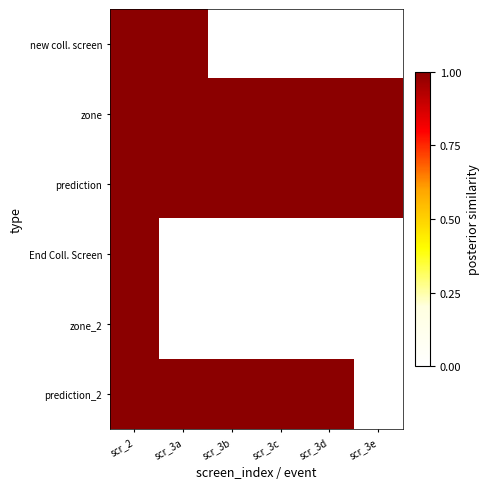

Which series has the largest range (max minus min)?

prediction_2